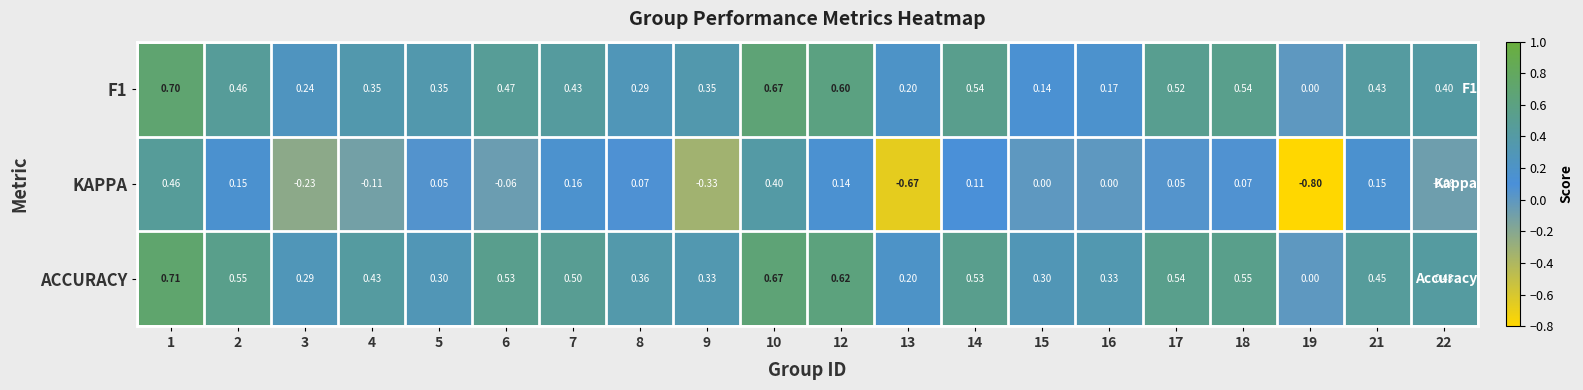

Is the value of F1 at 1 greater than the value of ACCURACY at 6?

Yes